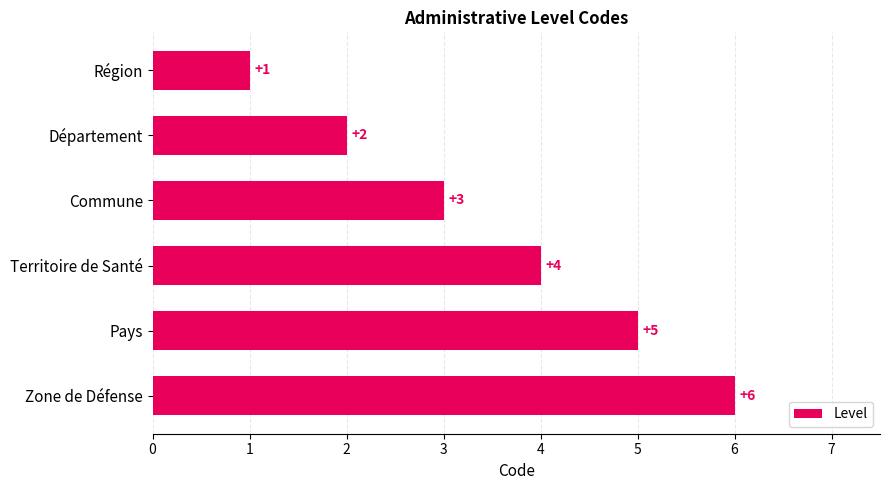

What is the sum of all values?

21